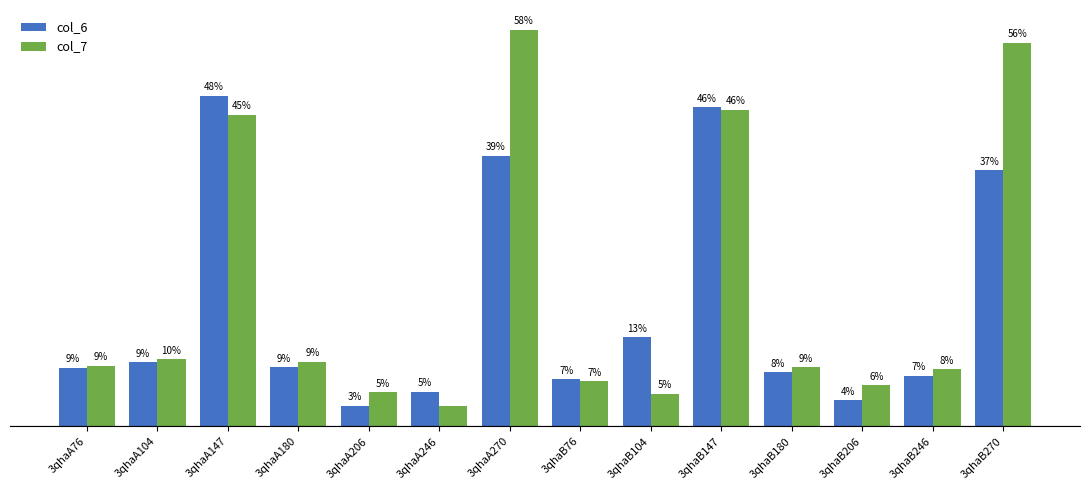

The value of col_6 at 3qhaB246 is 7.4. True or false?

True